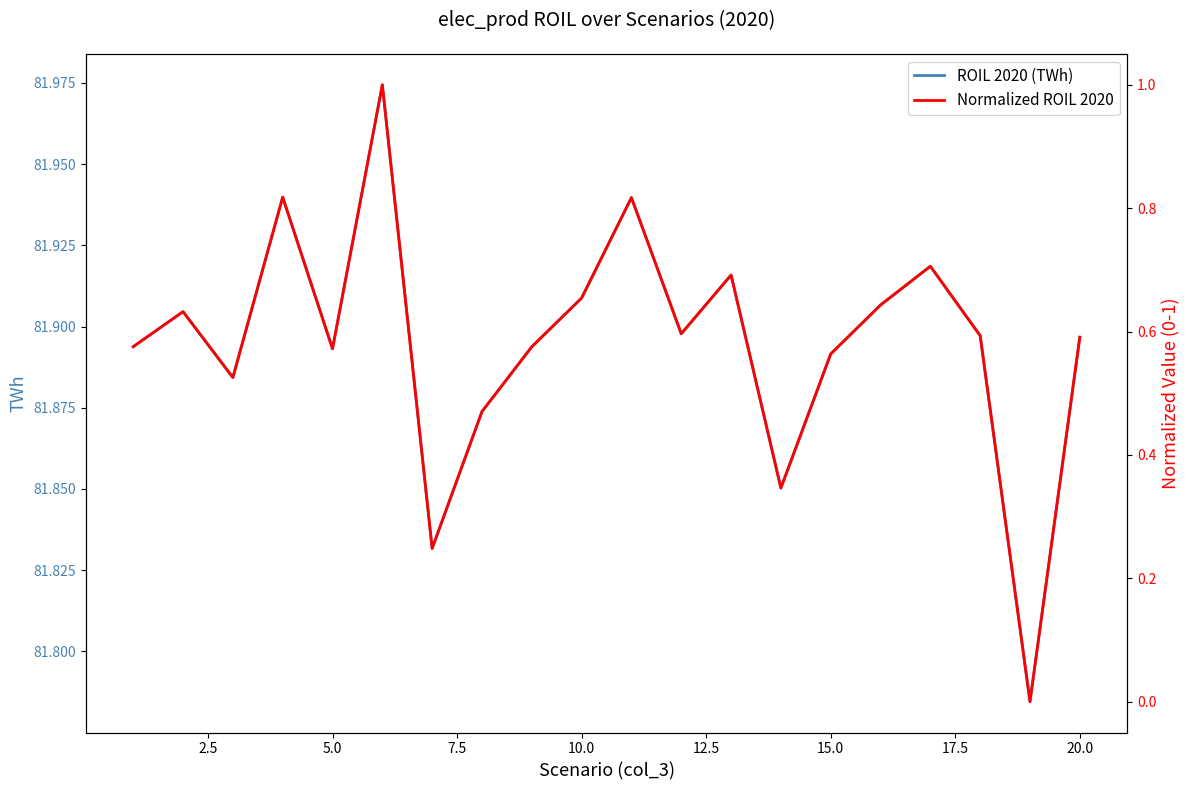

Rank the series by their maximum value, from highest to lowest.

ROIL 2020 (TWh), Normalized ROIL 2020